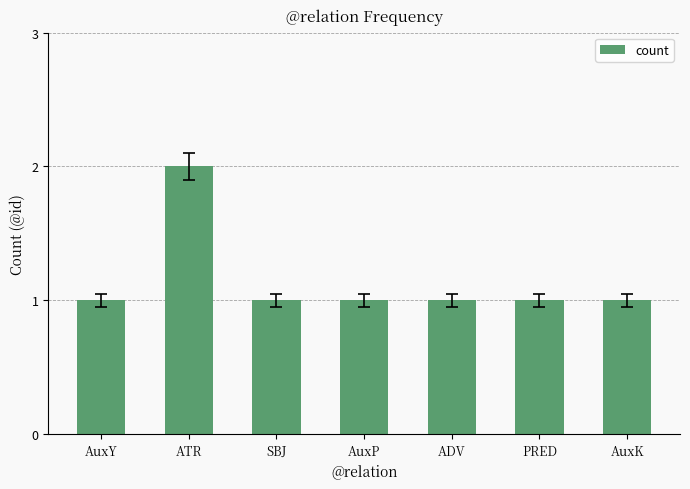

Reading right to left, list all the values displayed in this chart.

AuxK=1	PRED=1	ADV=1	AuxP=1	SBJ=1	ATR=2	AuxY=1